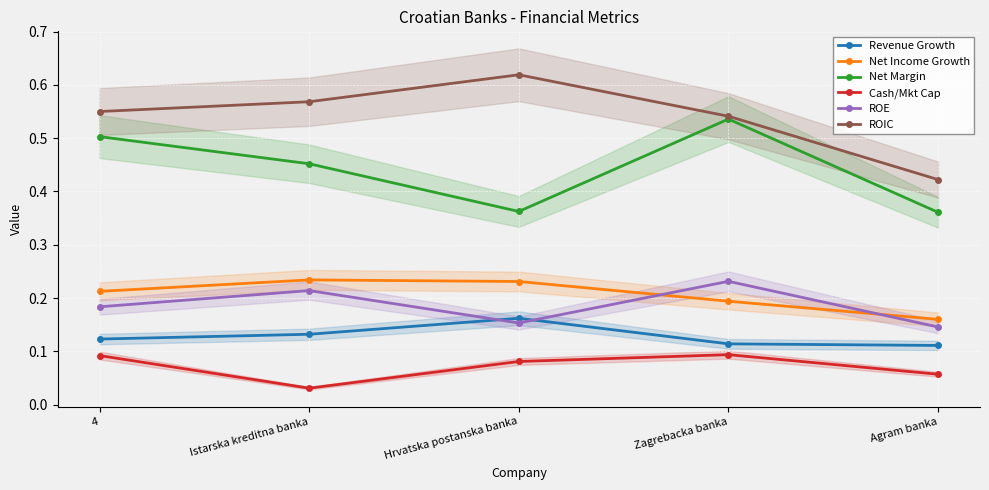

Rank the categories by Net Margin value from lowest to highest.

Agram banka, Hrvatska postanska banka, Istarska kreditna banka, 4, Zagrebacka banka